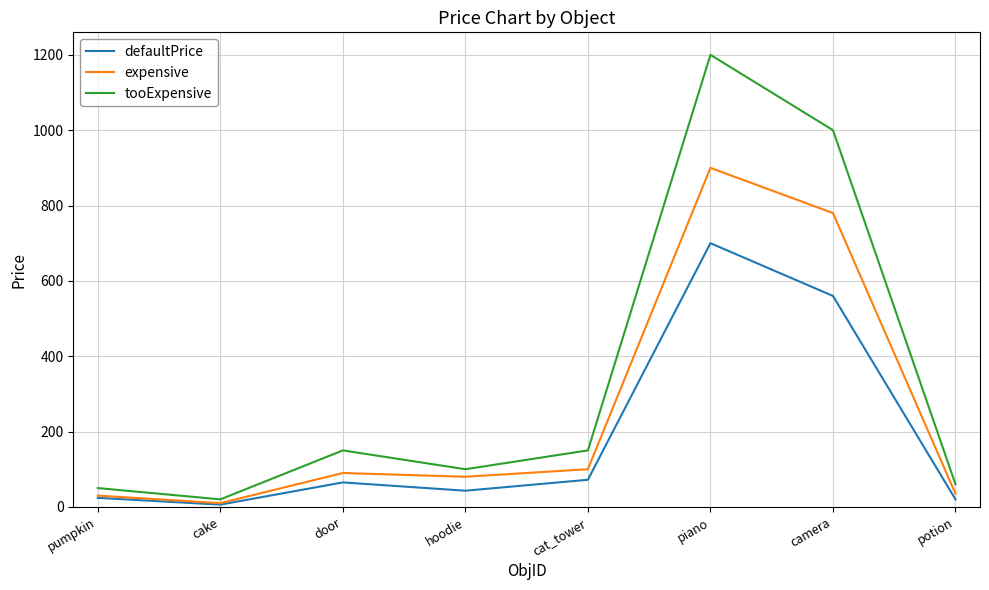

Which category has the highest value in the tooExpensive series?

piano